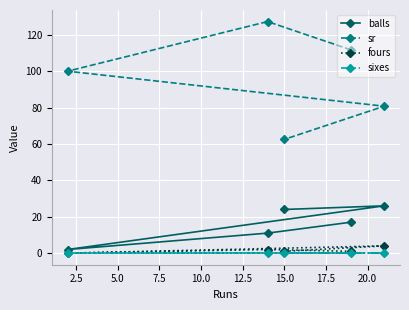

At how many categories does at least one series exceed 47?

5